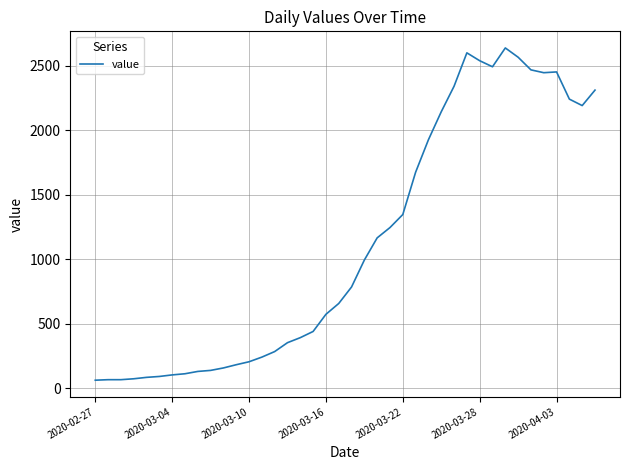

What is the sum of all values?

44950